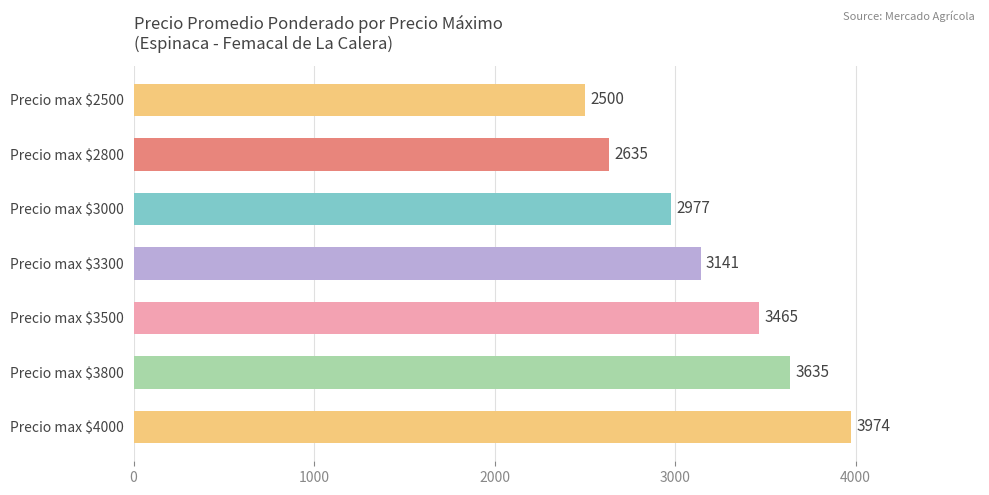

What is the value of the 6th bar from the top?

3635